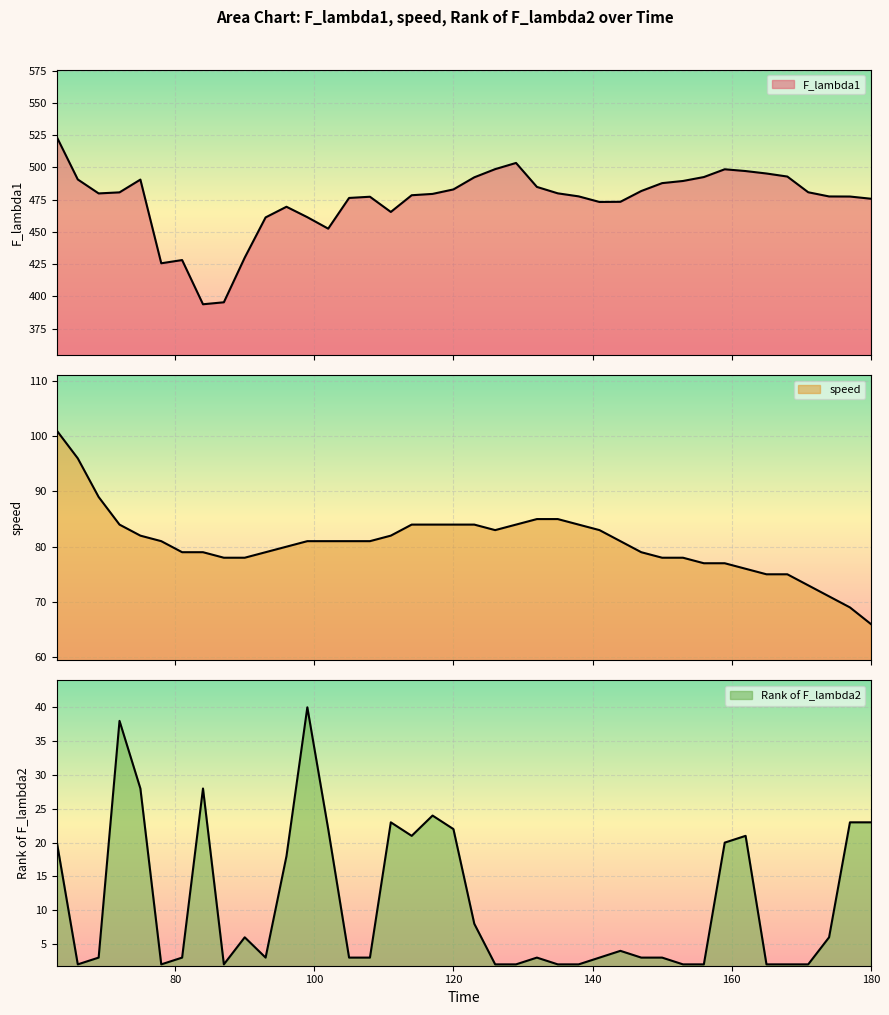

True or false: Rank of F_lambda2 has a value of 24.0 at 117.

True